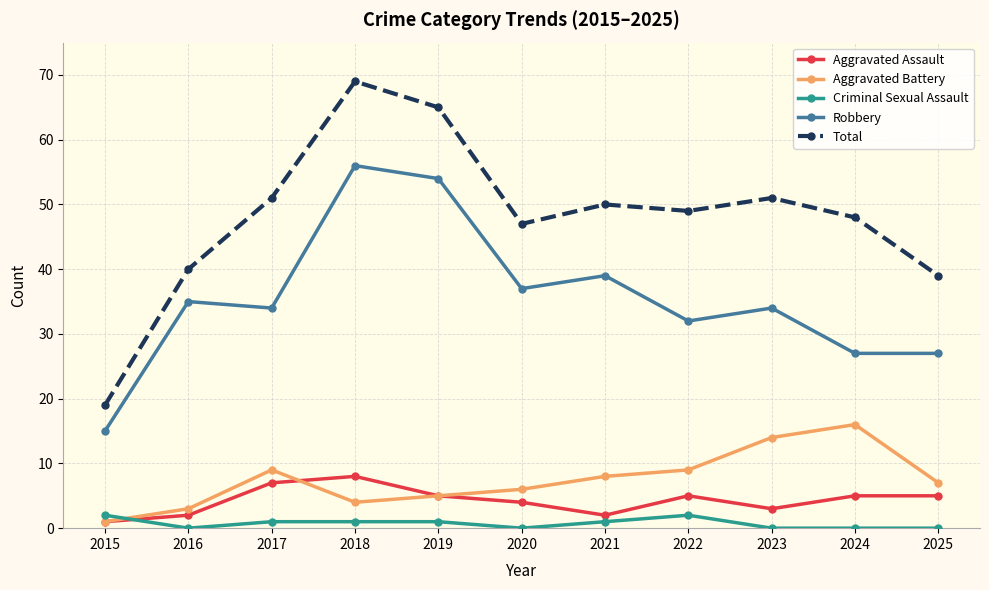

List the series in order of their peak value, lowest first.

Criminal Sexual Assault, Aggravated Assault, Aggravated Battery, Robbery, Total